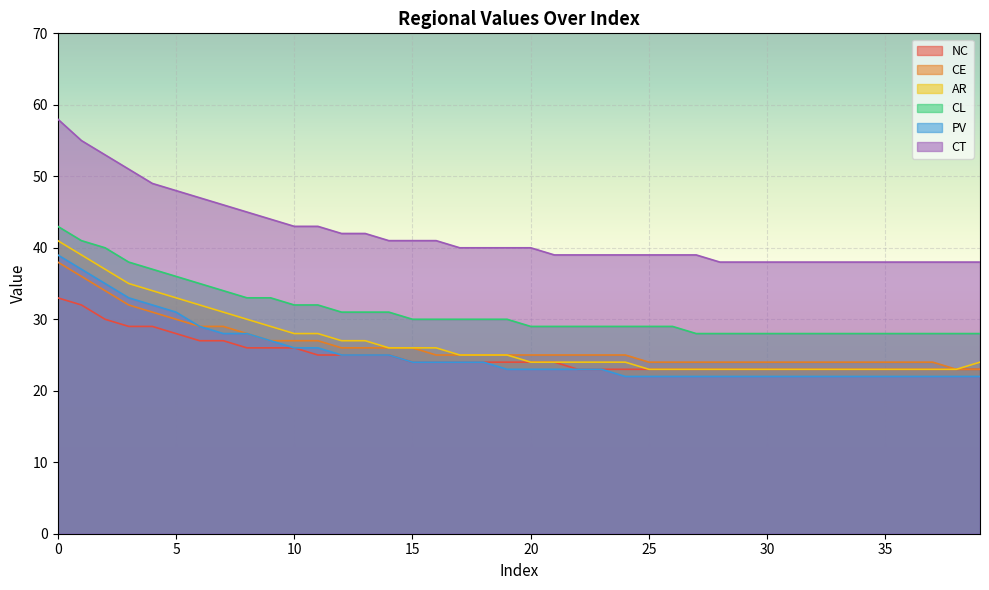

Does the chart display data point markers on the line(s)?

No